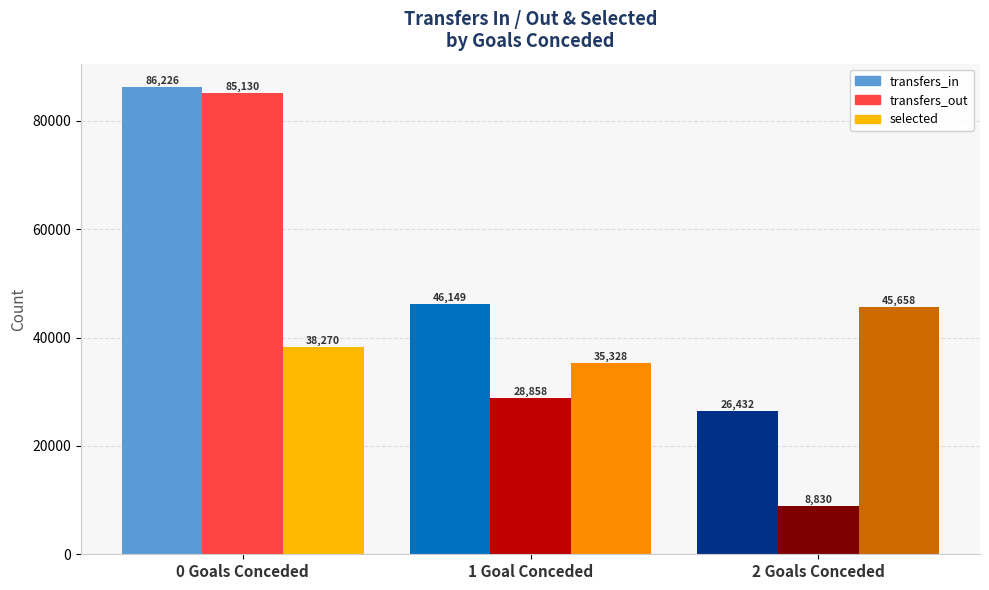

Where is transfers_in nearest to the value 56329?

1 Goal Conceded